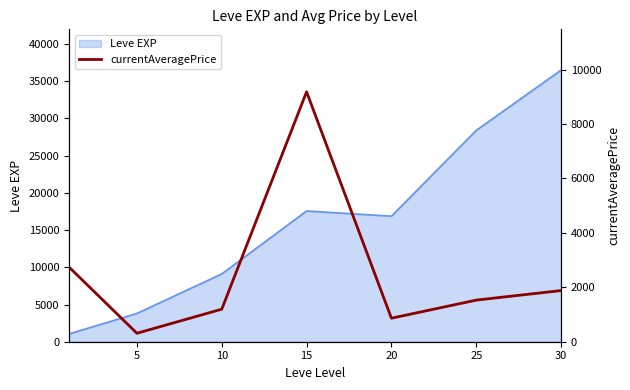

What is the maximum value shown in the chart?

9183.3